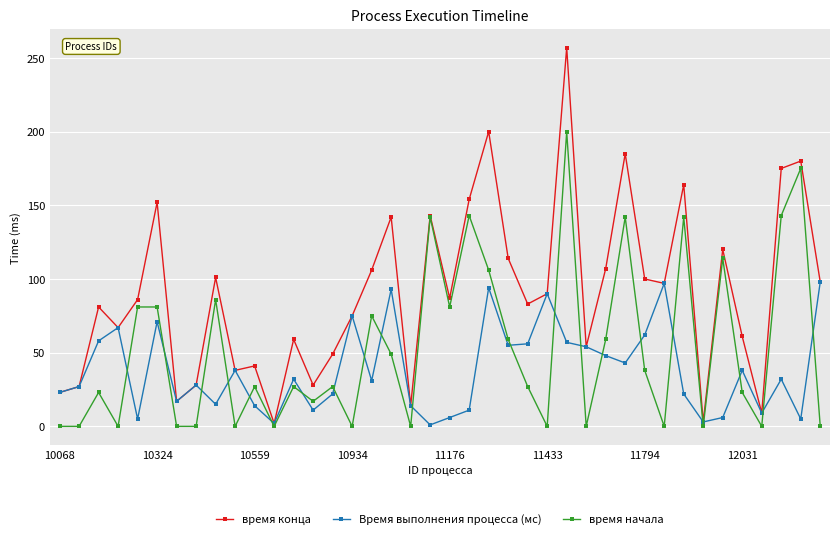

What is the difference between the maximum and minimum values in the Время выполнения процесса (мс) series?

97